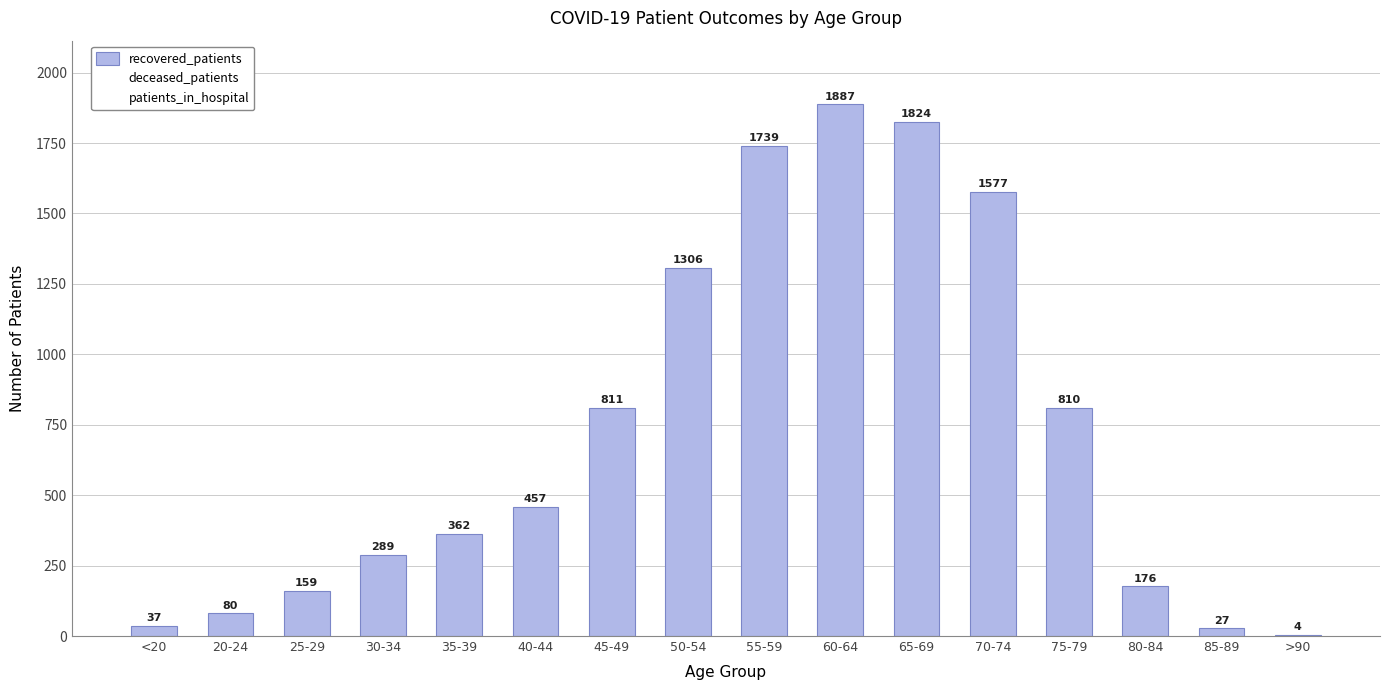

At which label is the value closest to 945?

45-49